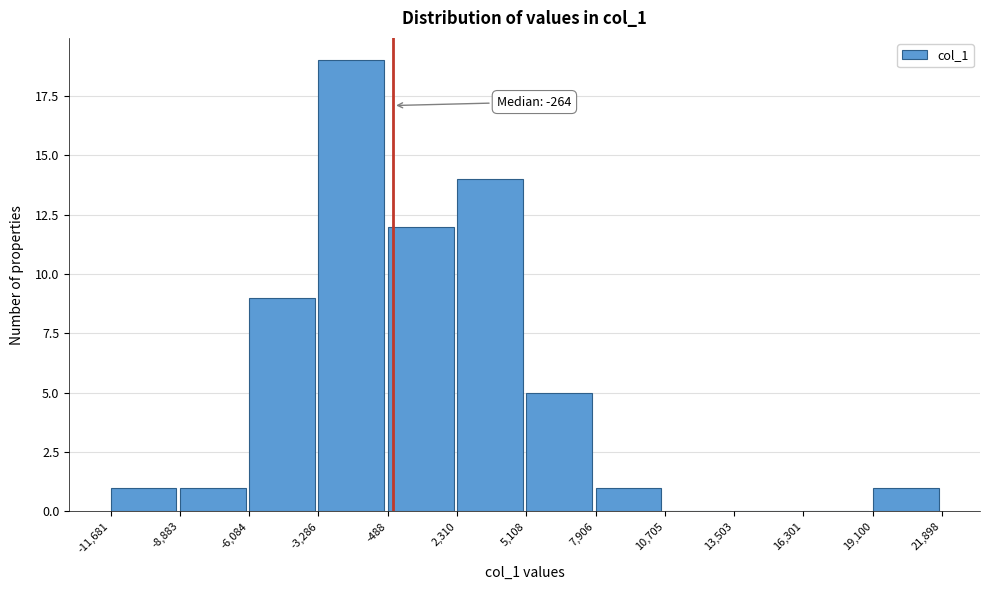

Over which range of the x-axis is the bar tallest?

-3,286 to -488